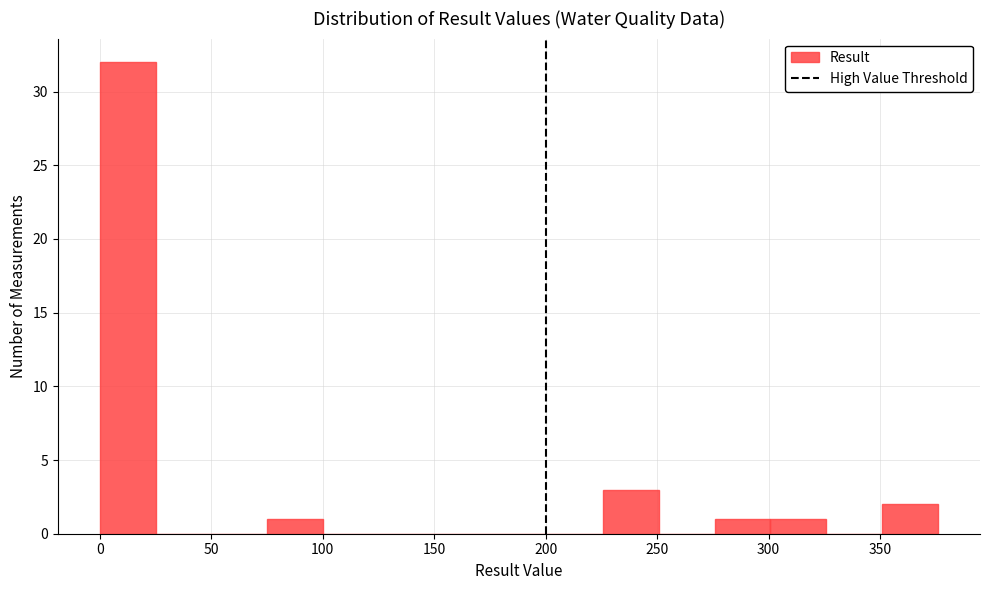

Which range on the x-axis has the tallest bar?

0 to 25